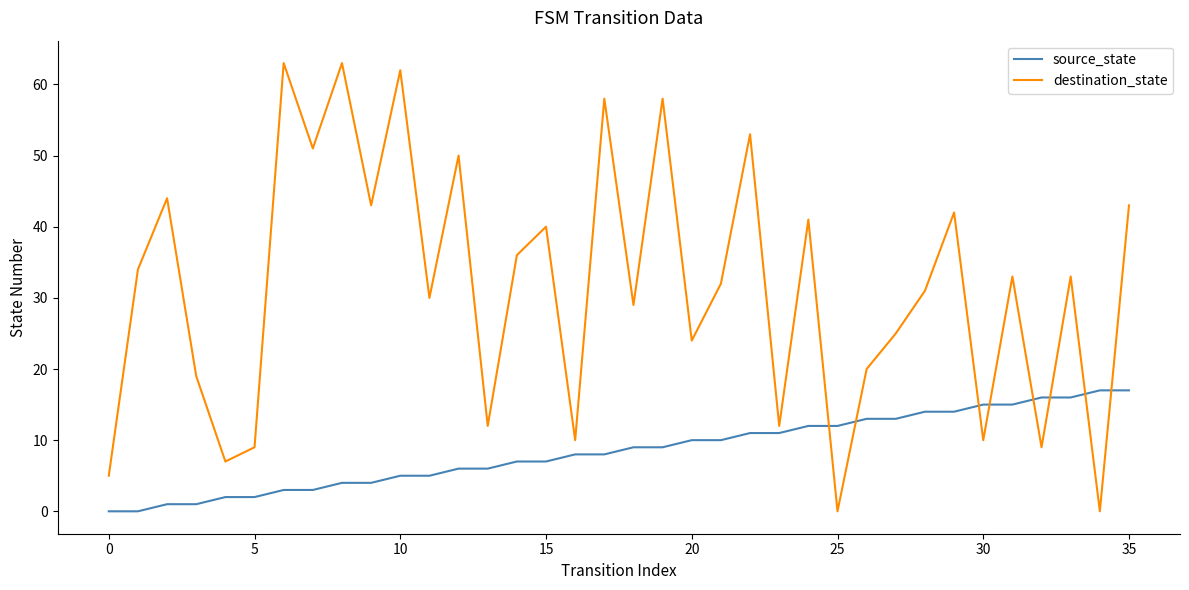

Count the number of categories in the chart.

36